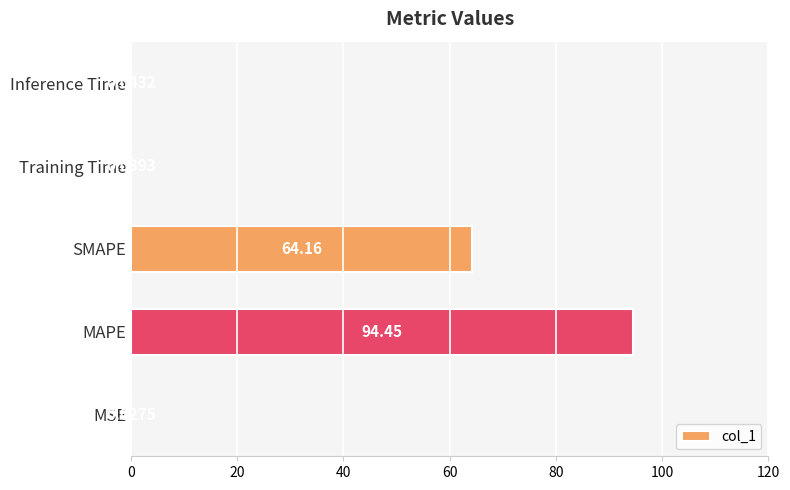

Which has a higher value, SMAPE or MAPE?

MAPE